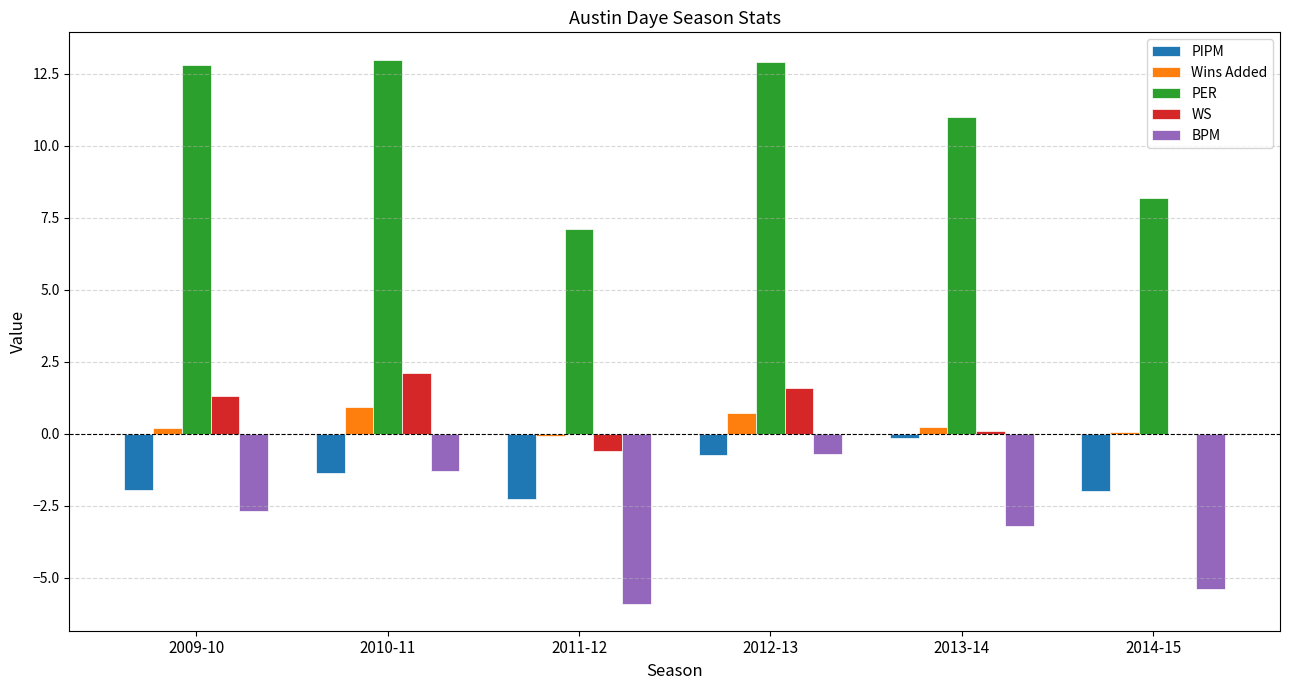

Is it true that PER equals 10.9 at 2011-12?

False